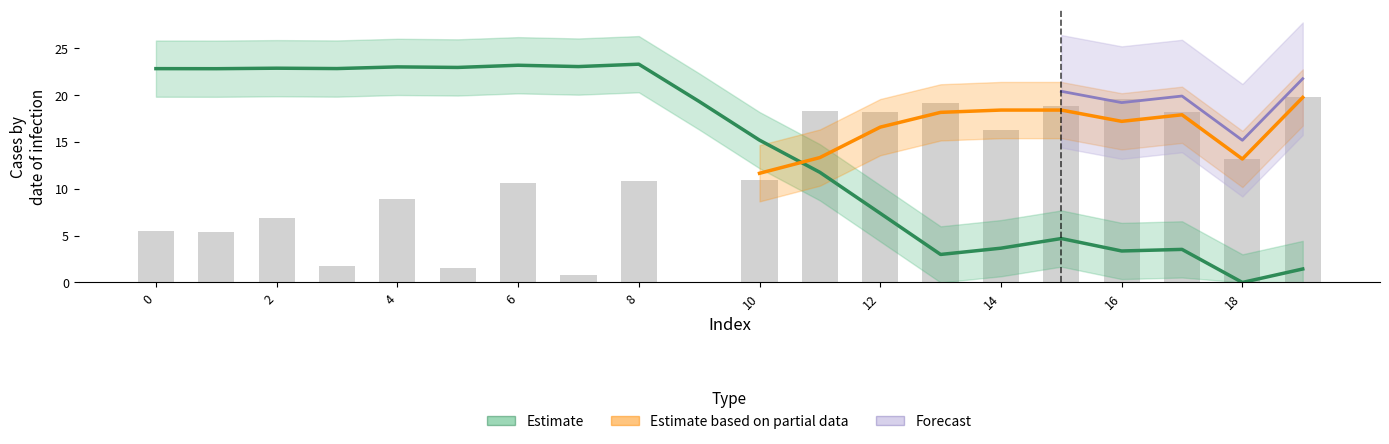

Which has a higher value, 6 or 19?

19